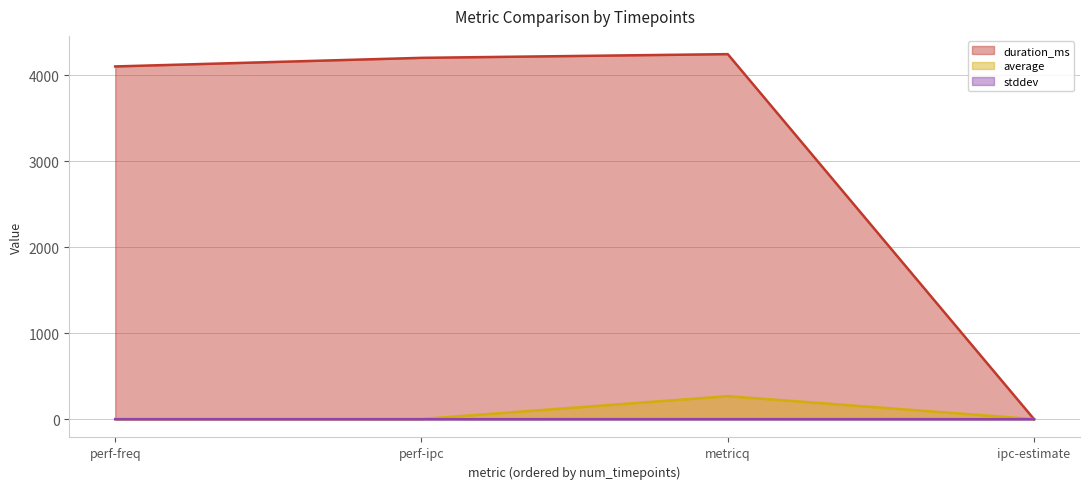

True or false: stddev and average intersect in this chart.

False